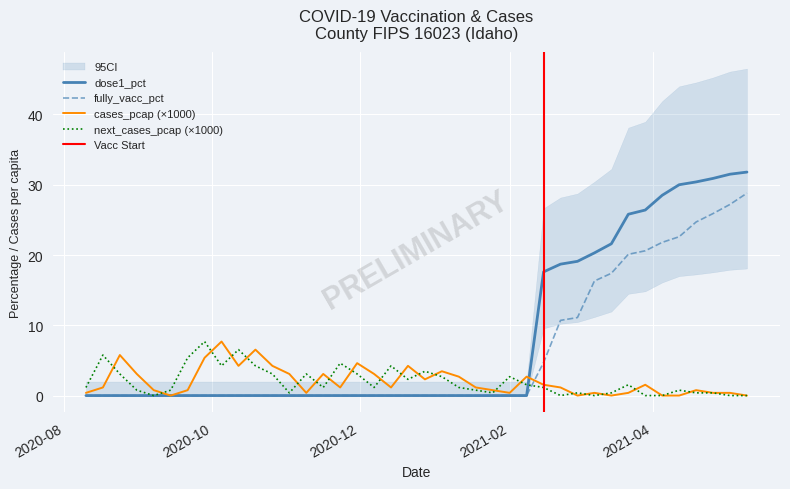

Reading right to left, transcribe all the data shown in this chart.

dose1_pct: 31.8	31.5	30.9	30.4	30.0	28.5	26.4	25.8	21.6	20.3	19.1	18.7	17.6	0.0	0.0	0.0	0.0	0.0	0.0	0.0	0.0	0.0	0.0	0.0	0.0	0.0	0.0	0.0	0.0	0.0	0.0	0.0	0.0	0.0	0.0	0.0	0.0	0.0	0.0	0.0
fully_vacc_pct: 28.8	27.2	25.9	24.7	22.6	21.8	20.6	20.1	17.4	16.3	11.1	10.7	4.7	0.0	0.0	0.0	0.0	0.0	0.0	0.0	0.0	0.0	0.0	0.0	0.0	0.0	0.0	0.0	0.0	0.0	0.0	0.0	0.0	0.0	0.0	0.0	0.0	0.0	0.0	0.0
cases_pcap: 0.0	0.4	0.4	0.8	0.0	0.0	1.5	0.4	0.0	0.4	0.0	1.2	1.5	2.7	0.4	0.8	1.2	2.7	3.5	2.3	4.2	1.2	3.1	4.6	1.2	3.1	0.4	3.1	4.2	6.5	4.2	7.7	5.4	0.8	0.0	0.8	3.1	5.8	1.2	0.4
next_cases_pcap: 0.0	0.0	0.4	0.4	0.8	0.0	0.0	1.5	0.4	0.0	0.4	0.0	1.2	1.5	2.7	0.4	0.8	1.2	2.7	3.5	2.3	4.2	1.2	3.1	4.6	1.2	3.1	0.4	3.1	4.2	6.5	4.2	7.7	5.4	0.8	0.0	0.8	3.1	5.8	1.2